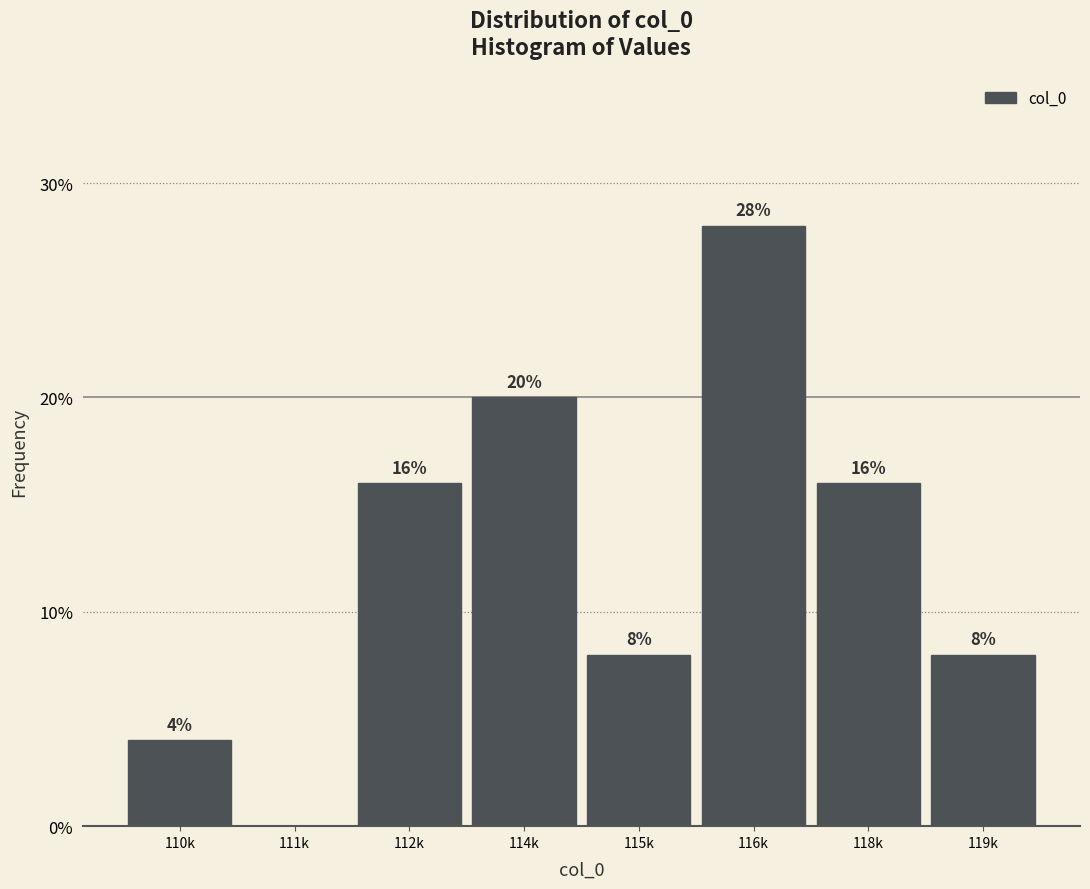

Reading right to left, what are all the values shown in this chart?

119k=8.0	118k=16.0	116k=28.0	115k=8.0	114k=20.0	112k=16.0	111k=0.0	110k=4.0